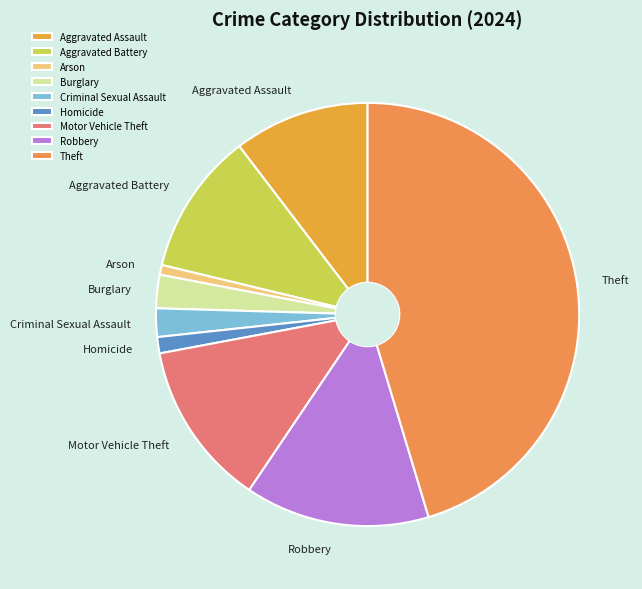

Which category has the biggest portion of the pie?

Theft